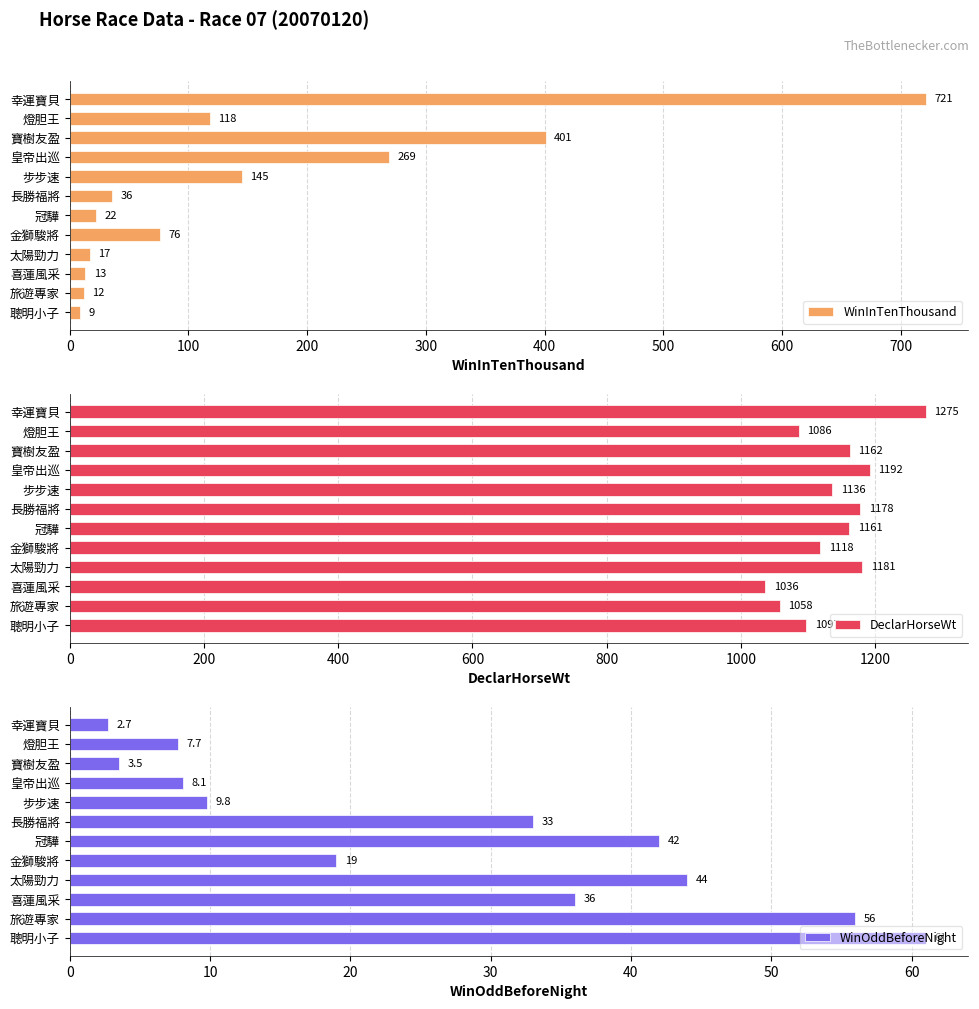

At which label is WinInTenThousand closest to 365?

寶樹友盈